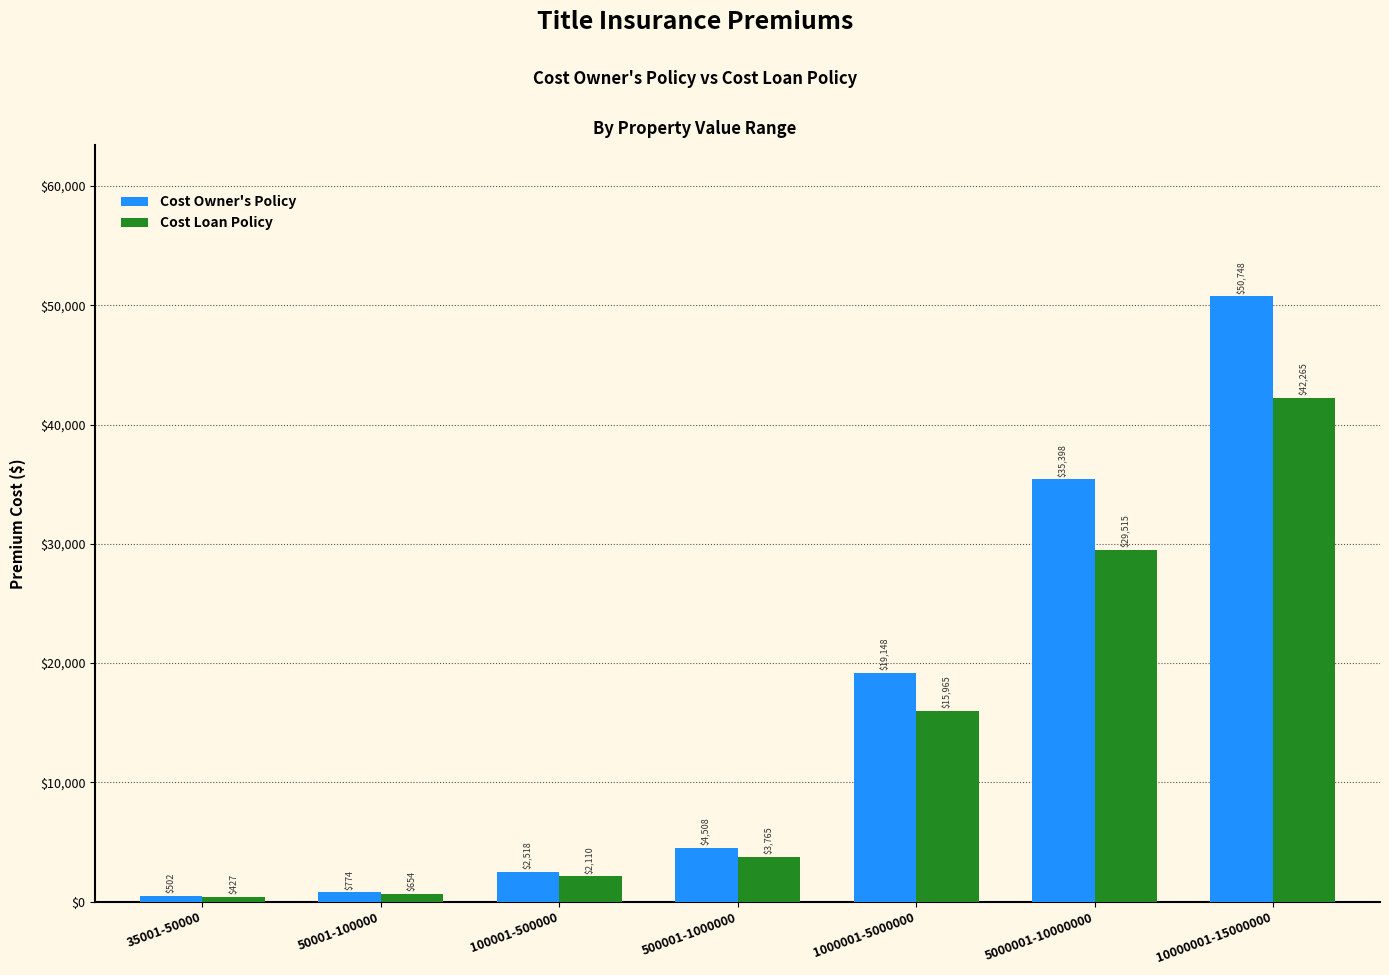

What is the difference between the Cost Loan Policy values at 50001-100000 and 1000001-5000000?

15311.0